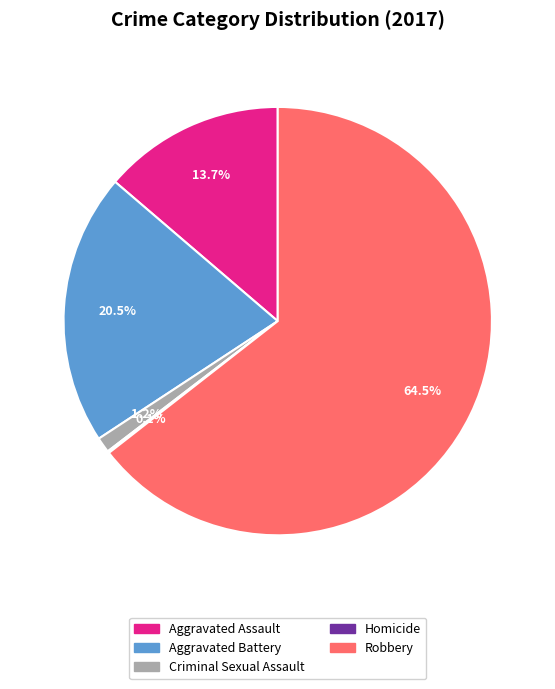

Which slice represents more than half of the pie?

Robbery